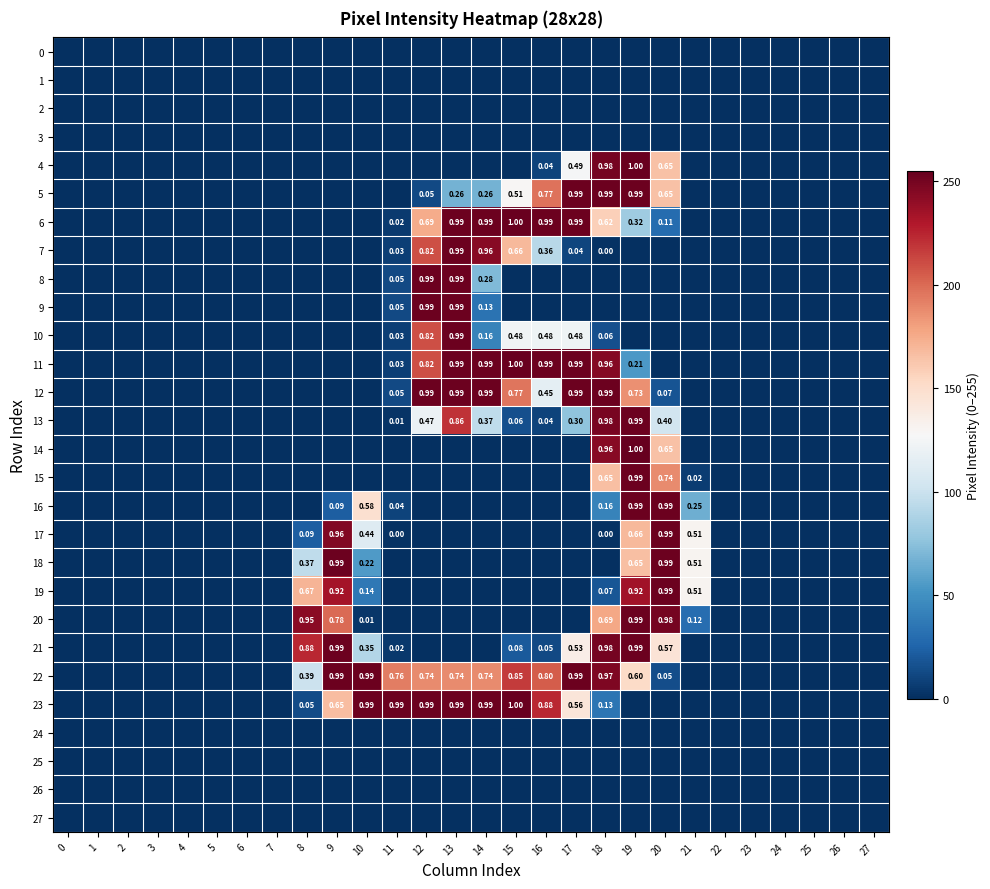

The value of 17 at 1 is -157. True or false?

False